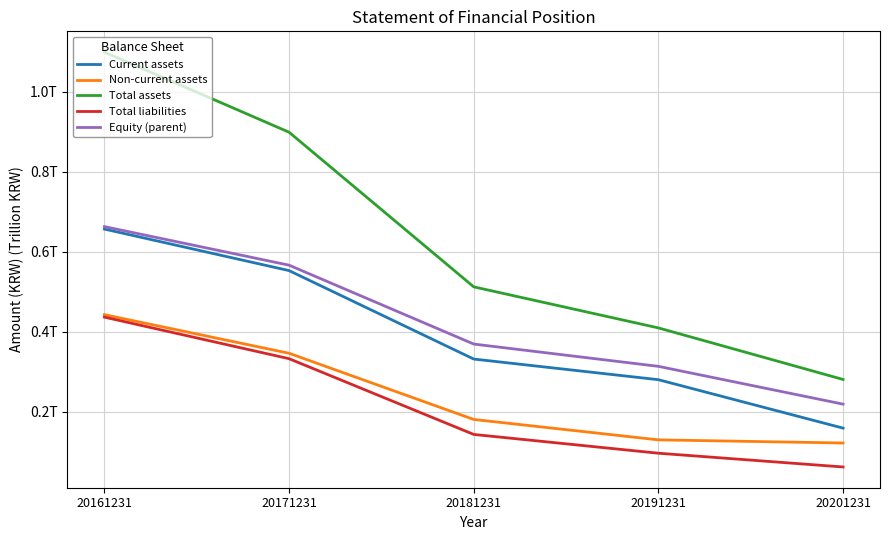

Which category has the highest value in the Total assets series?

20161231